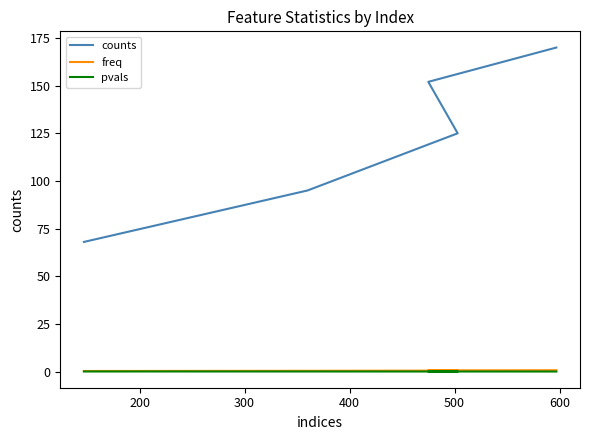

Rank the series at 300 from lowest to highest value.

pvals, freq, counts